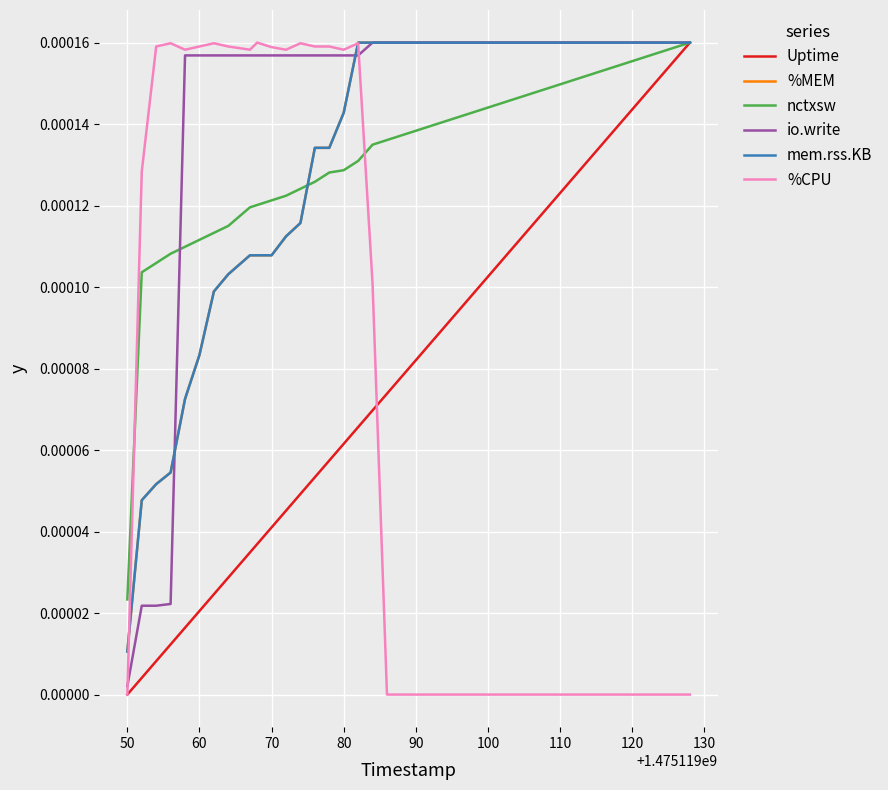

Which series has the largest total across all categories?

io.write